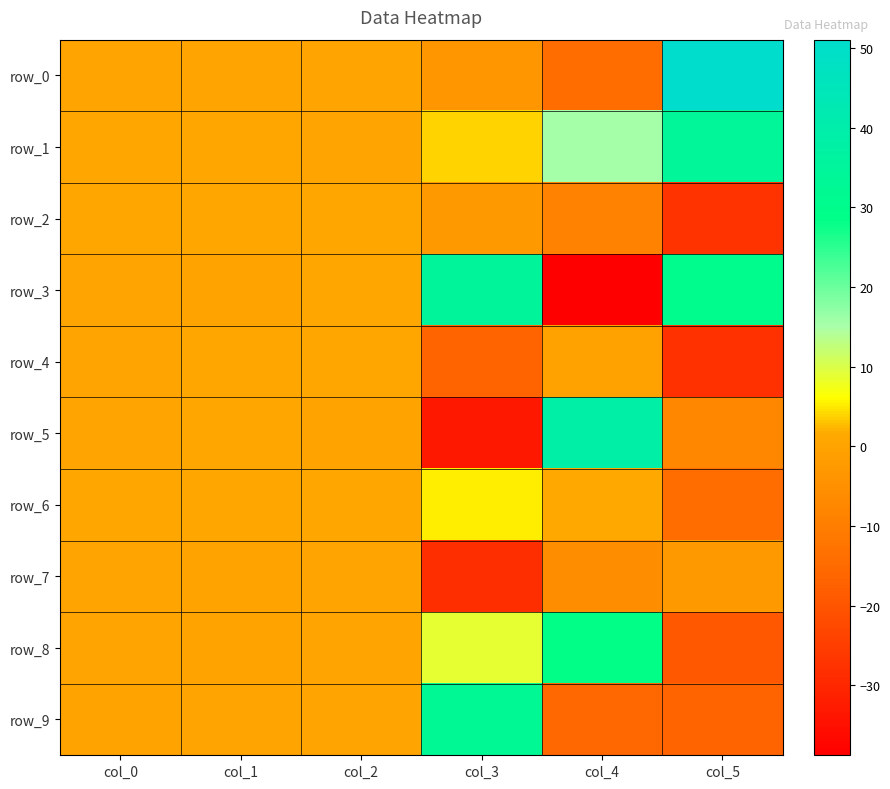

Which series has the largest total across all categories?

row_1